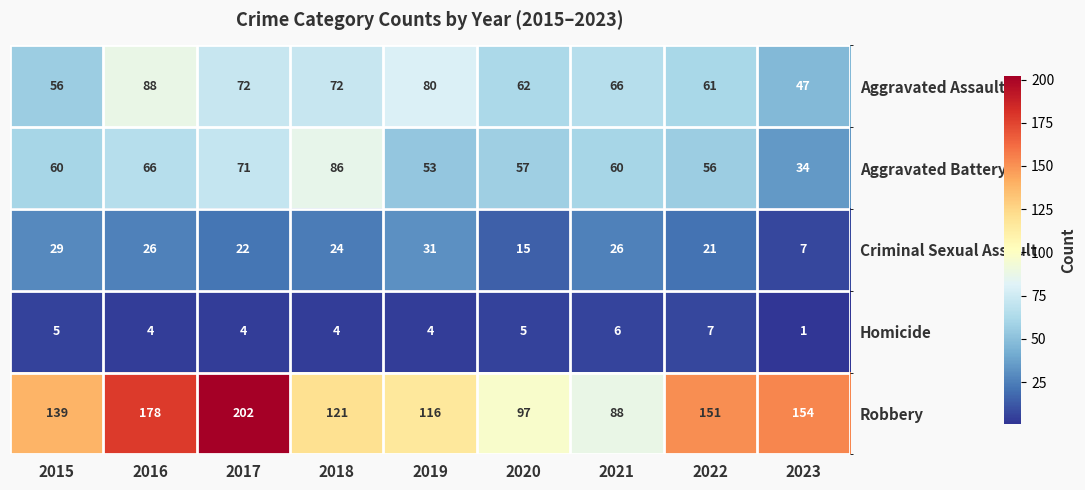

At which label does Homicide first exceed 4?

2015